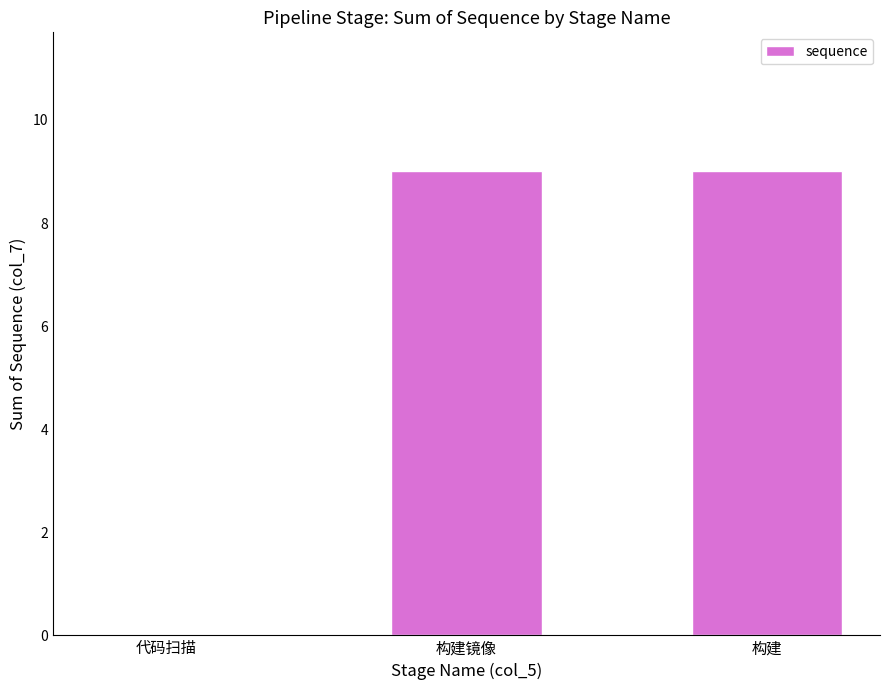

What is the difference between the values at 构建 and 代码扫描?

9